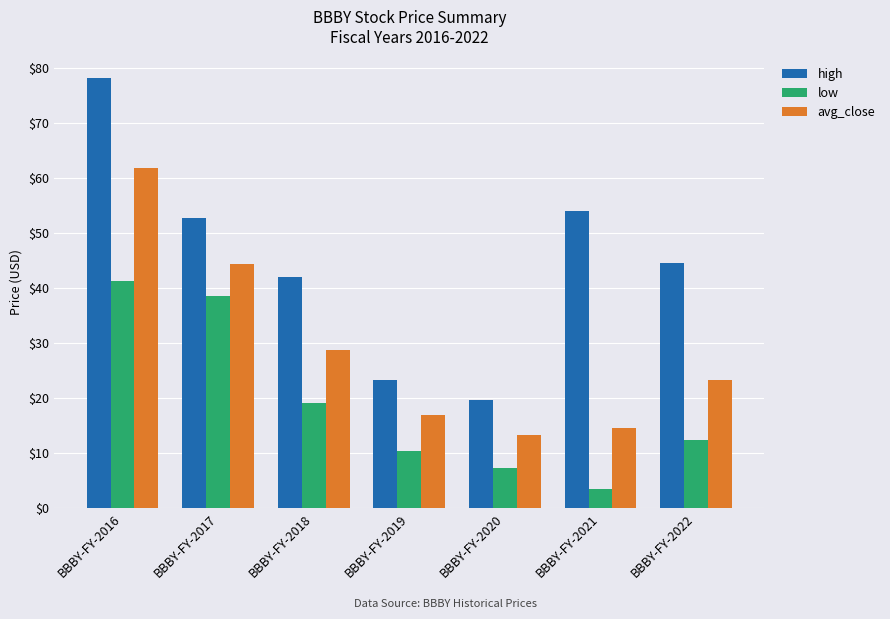

At BBBY-FY-2018, list the series in order from largest to smallest.

high, avg_close, low